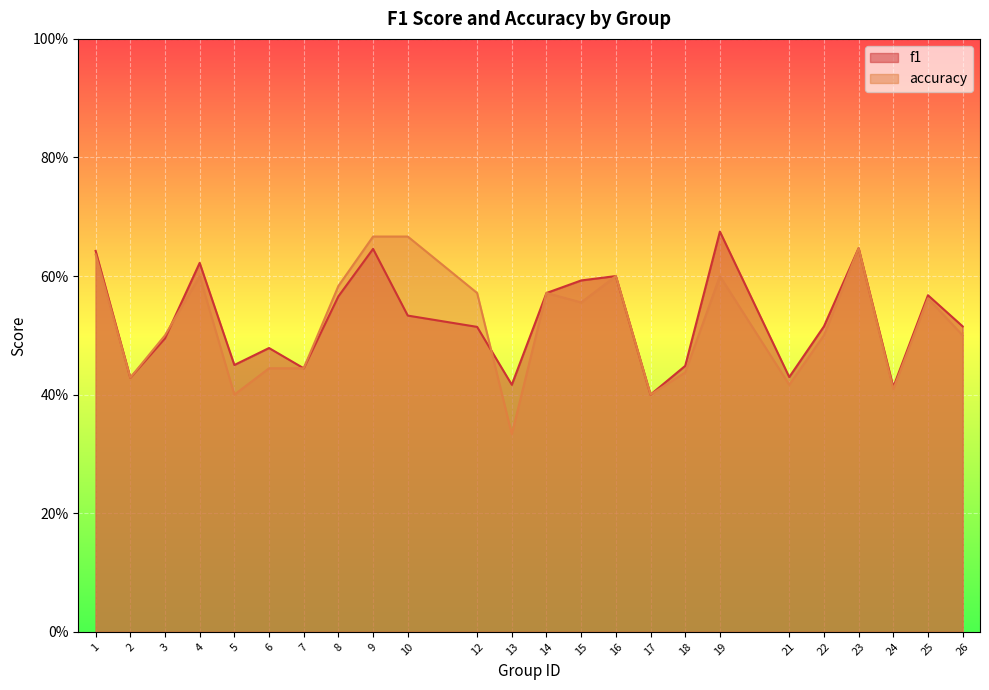

Rank the series by their maximum value, from highest to lowest.

f1, accuracy